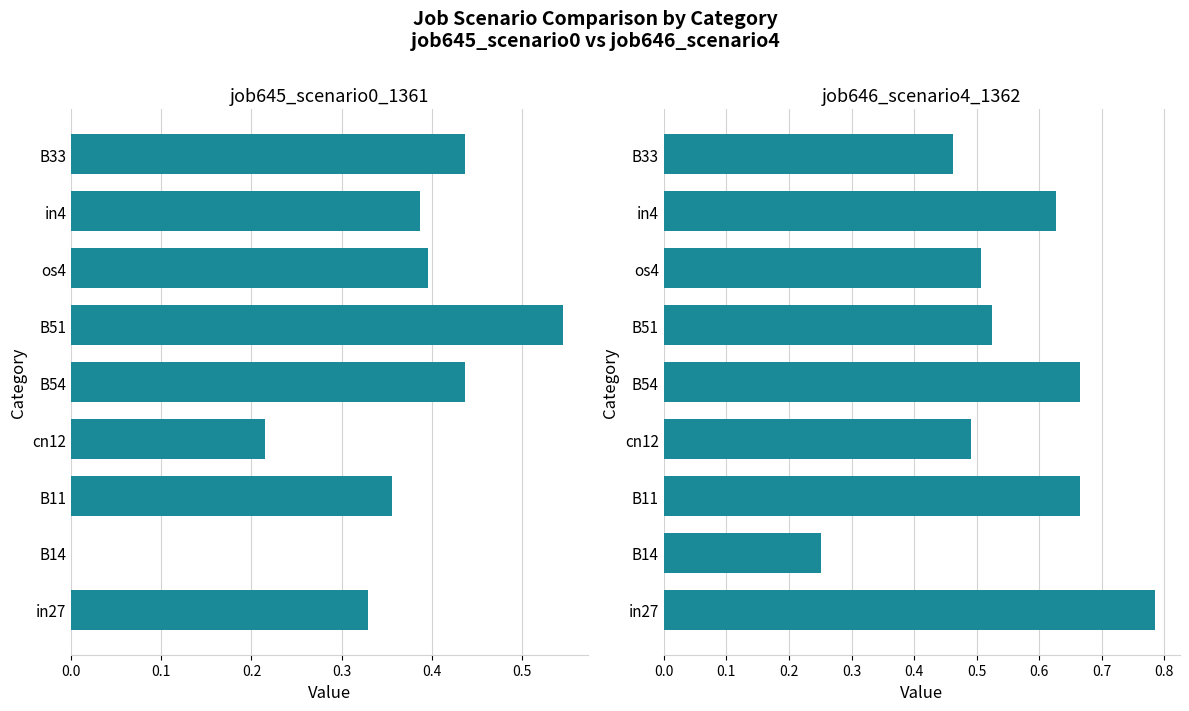

What is the total value across all series at B11?

1.0